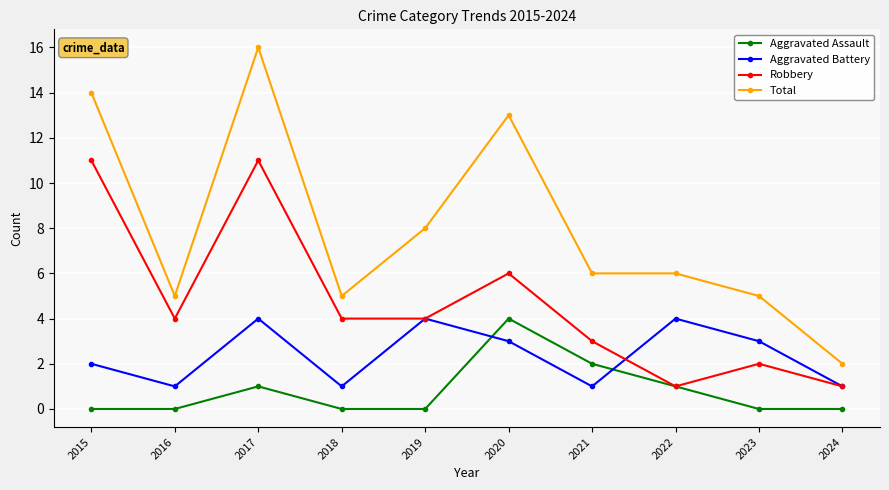

Is it true that Total equals 6 at 2019?

False